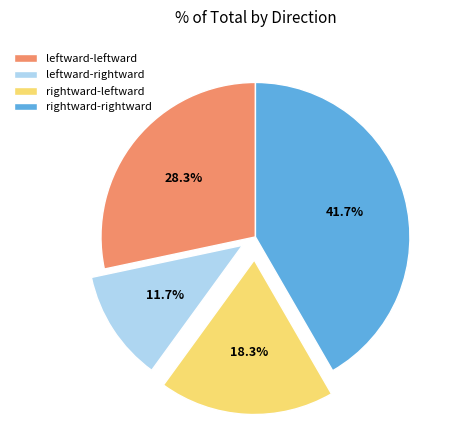

Which category has the biggest portion of the pie?

rightward-rightward